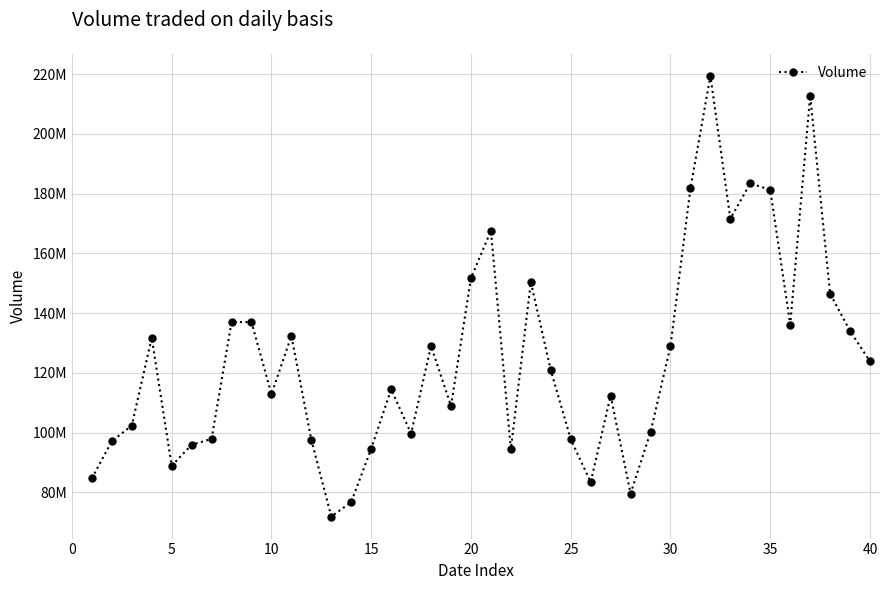

Is this an area chart (filled region under the line)?

No